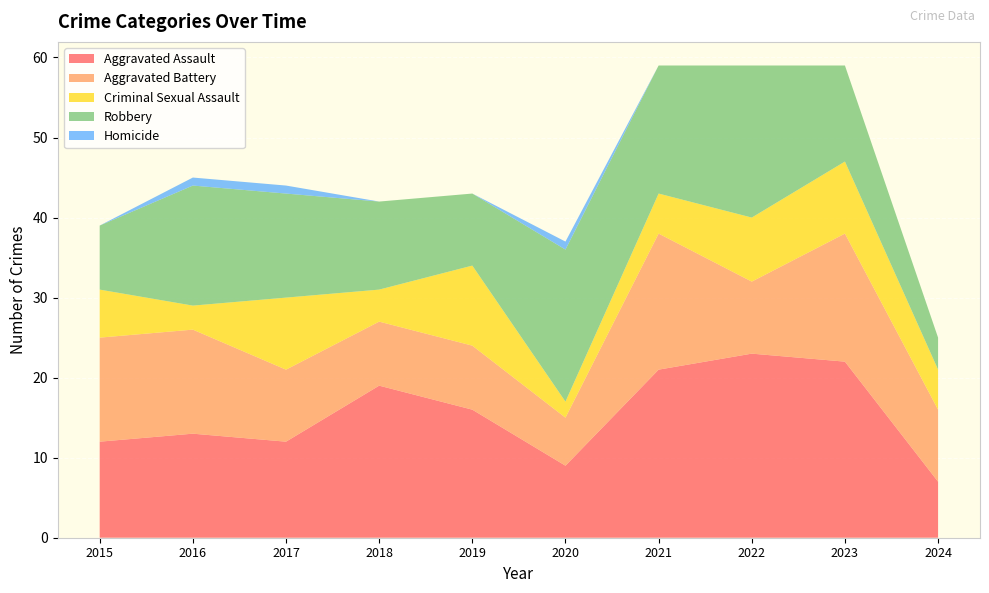

Reading right to left, transcribe all the data shown in this chart.

Aggravated Assault: 7	22	23	21	9	16	19	12	13	12
Aggravated Battery: 9	16	9	17	6	8	8	9	13	13
Criminal Sexual Assault: 5	9	8	5	2	10	4	9	3	6
Robbery: 4	12	19	16	19	9	11	13	15	8
Homicide: 0	0	0	0	1	0	0	1	1	0